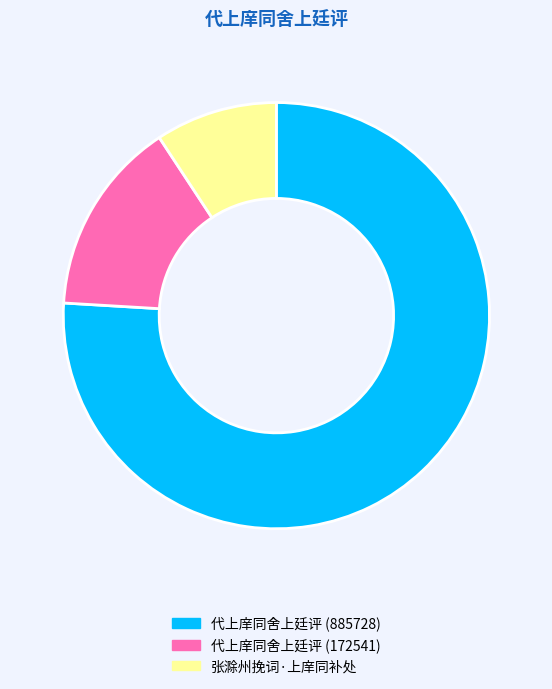

Is there a majority slice in this chart?

Yes